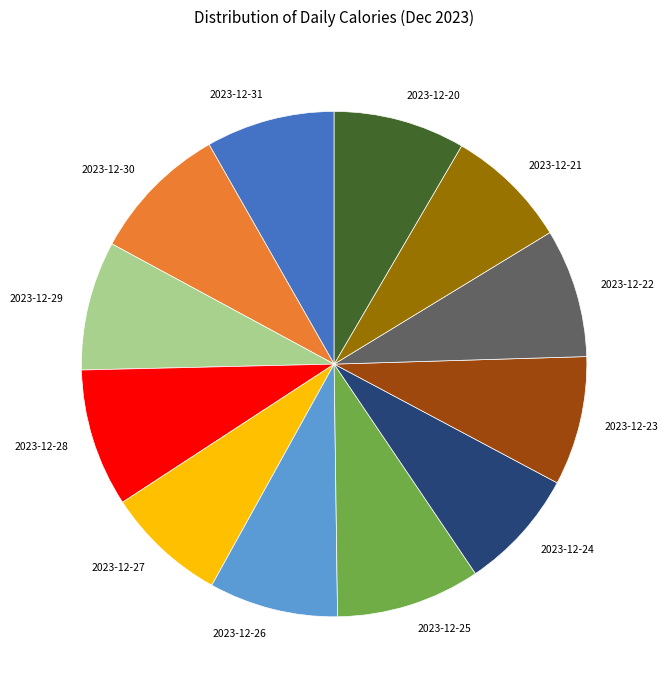

How many segments does this pie chart have?

12